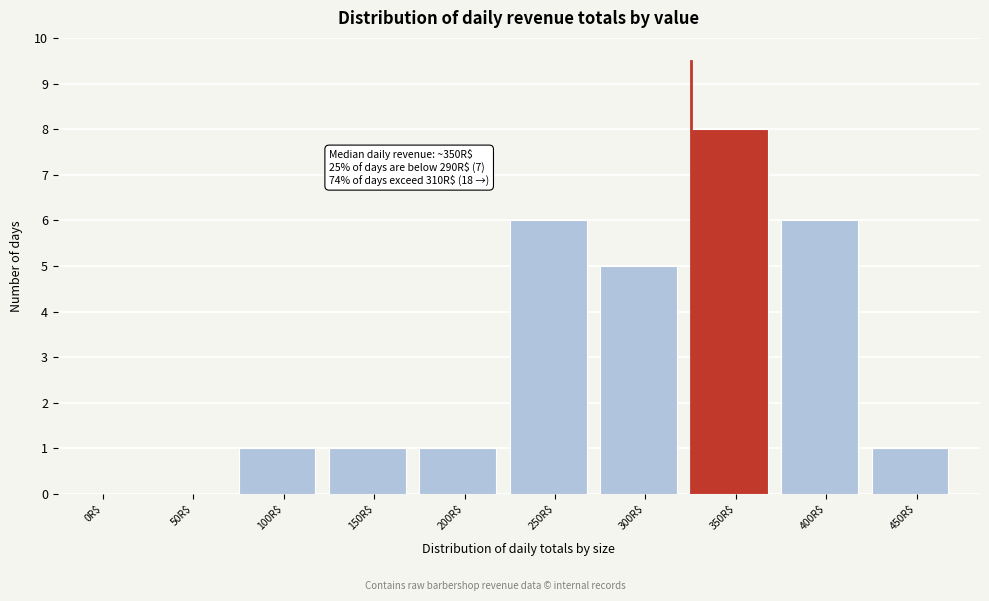

What is the maximum value shown in the chart?

8